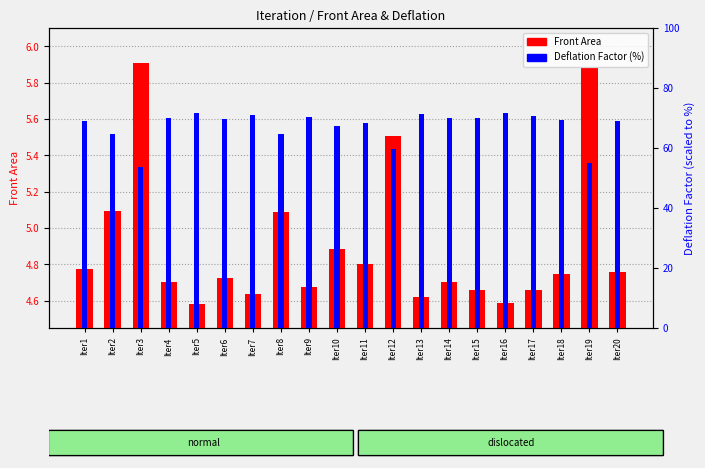

How many distinct data groups are displayed?

2